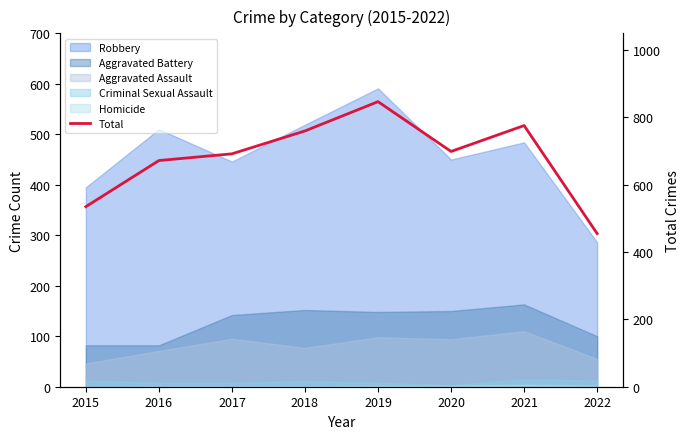

What is the difference between the values at 2022 and 2019?

392